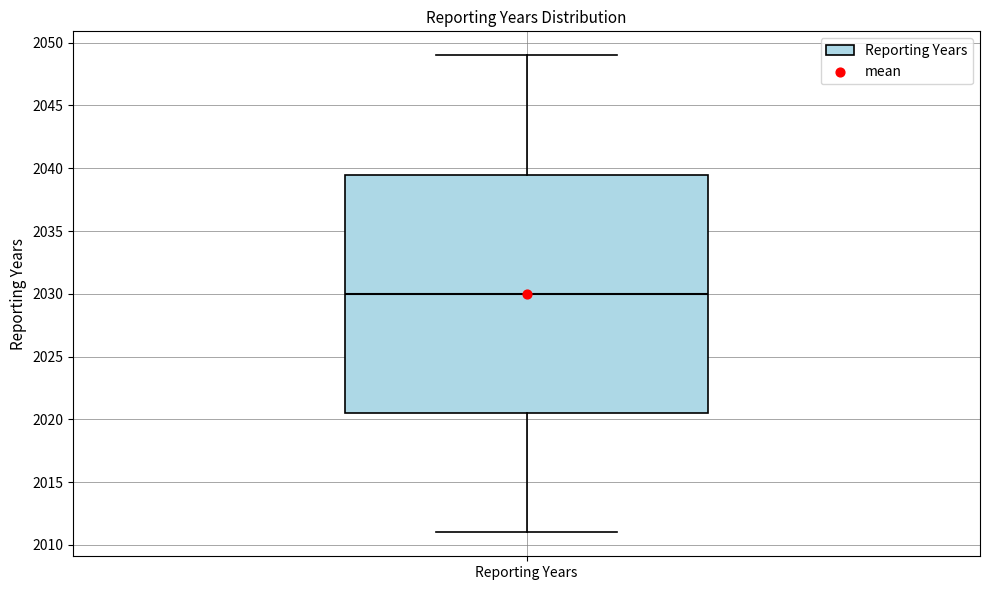

Read this box plot against the y-axis: the position of the median line, the range covered by the box, and the ends of both whiskers. The values are not printed on the chart, so give them approximately, as read against the axis.

median 2030.0, box 2020.5 to 2039.5, whiskers 2011.0 to 2049.0